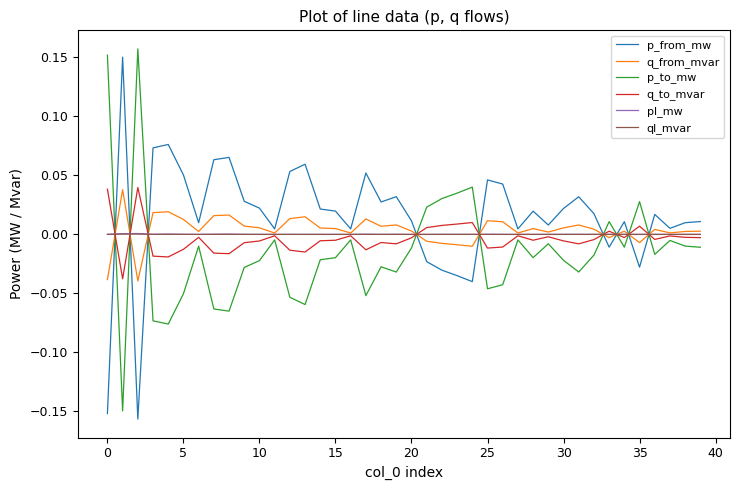

After their last crossing, which series has the higher values: q_to_mvar or p_to_mw?

q_to_mvar